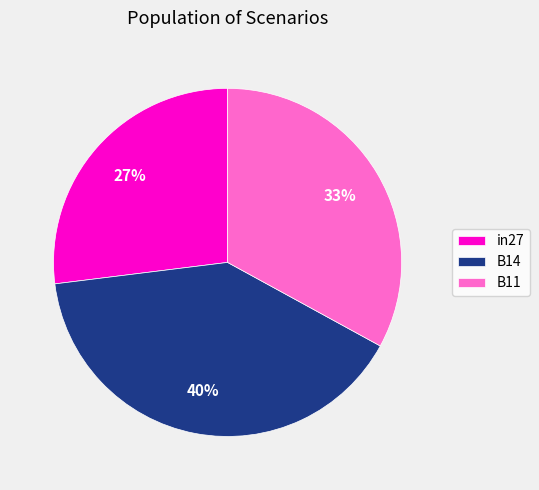

Is the sum of B11 and B14 greater than half?

Yes